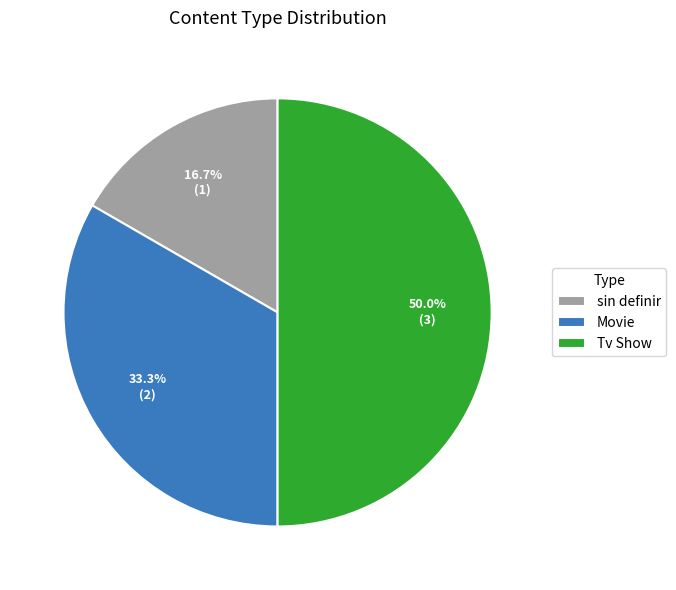

Which category has the biggest portion of the pie?

Tv Show